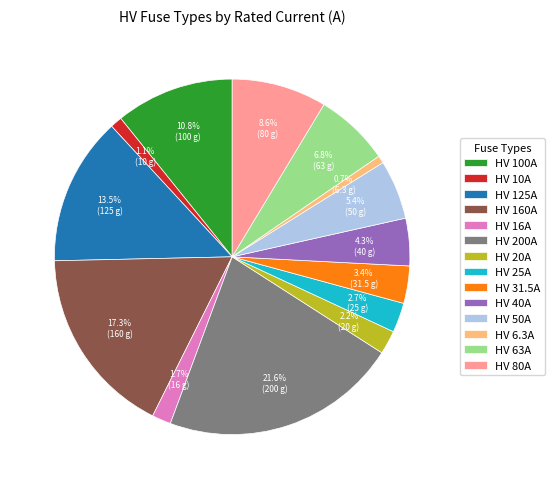

How many segments does this pie chart have?

14